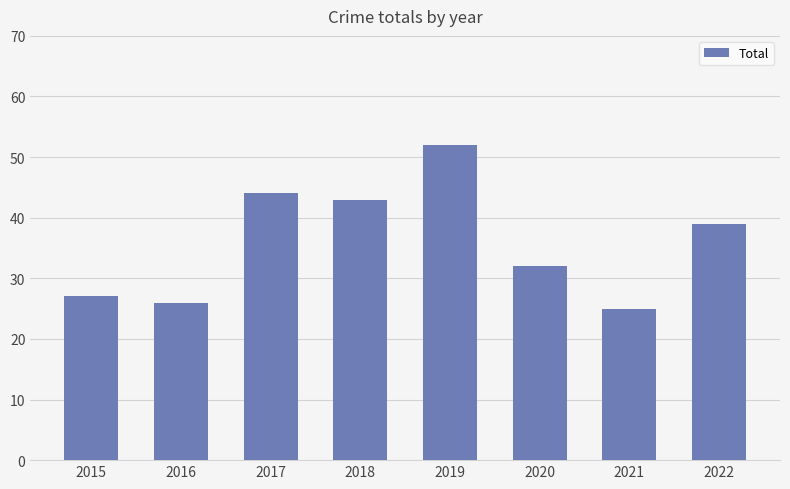

Where does the data first go above 39?

2017